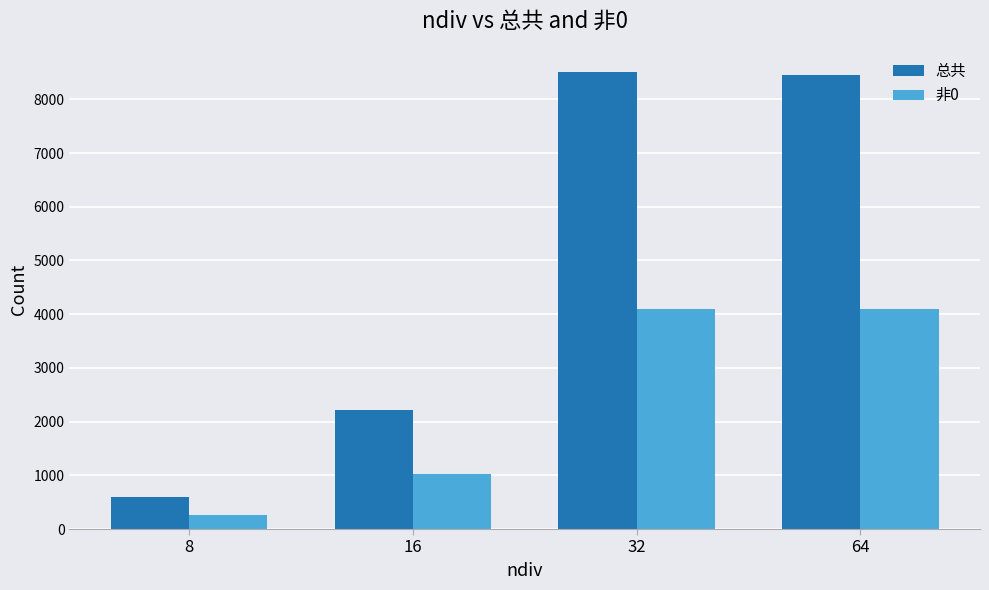

What is the smallest value displayed?

262